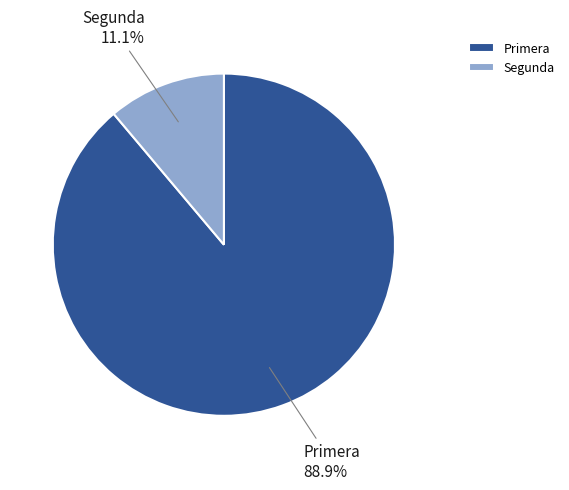

Which slice is the smallest?

Segunda